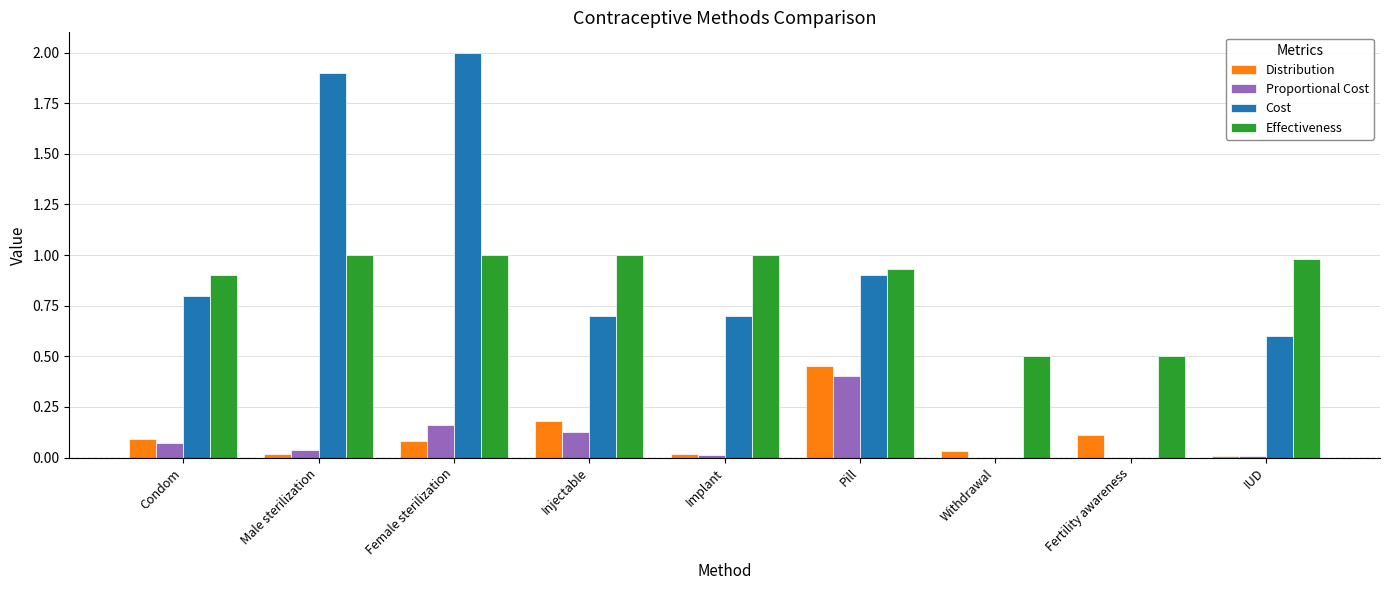

Is the value of Effectiveness at Implant greater than the value of Distribution at Implant?

Yes